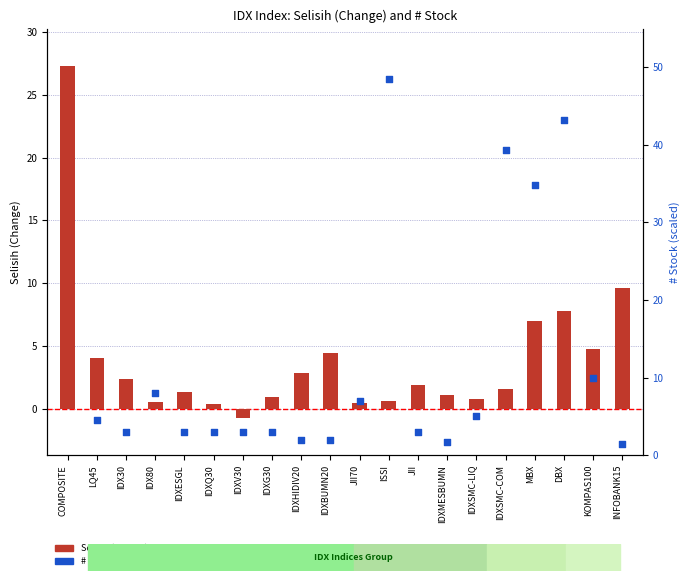

At which category is the sum across all series the highest?

COMPOSITE